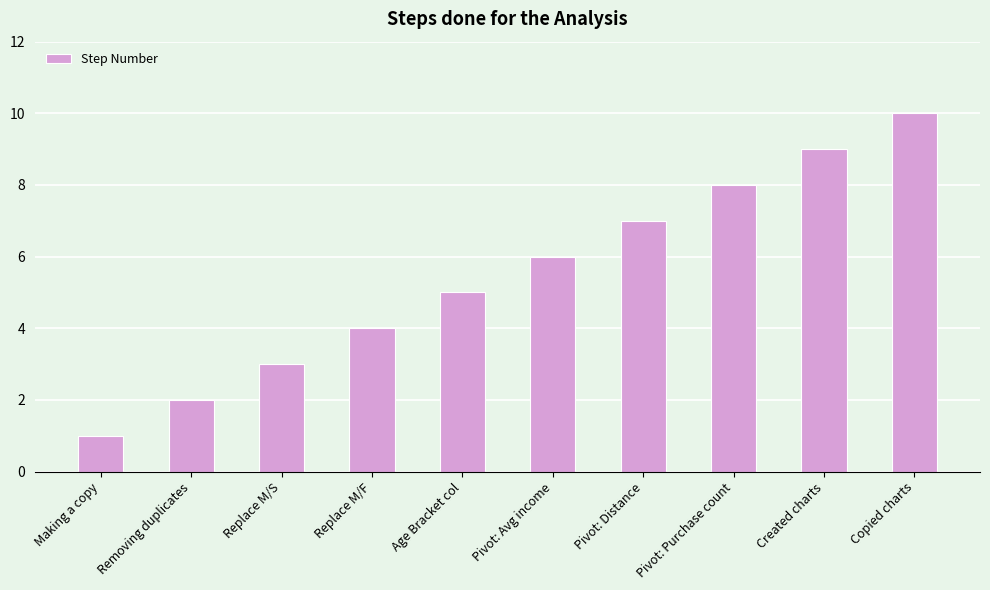

Where is the data nearest to the value 5?

Age Bracket col